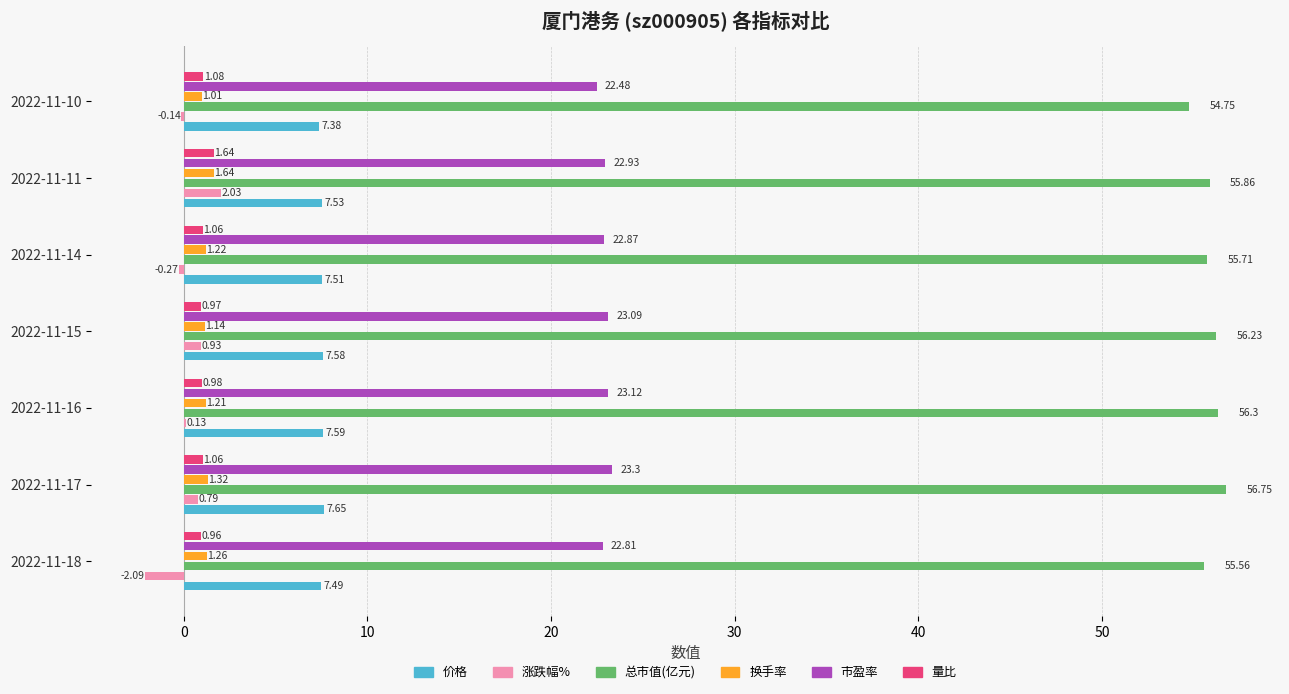

What are all the series names shown in the legend?

价格, 涨跌幅%, 总市值(亿元), 换手率, 市盈率, 量比